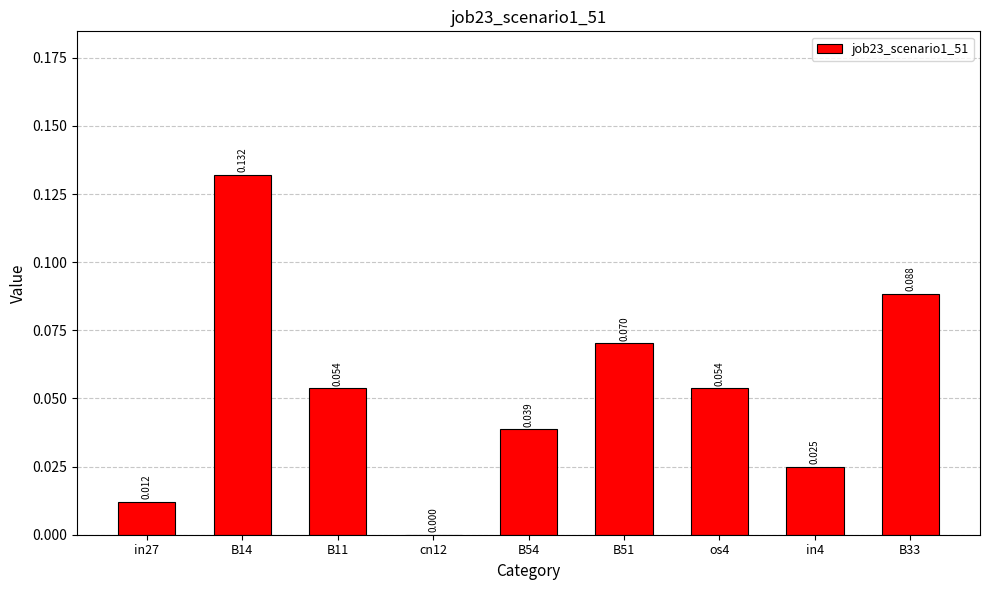

Rank the categories by value from highest to lowest.

B14, B33, B51, B11, os4, B54, in4, in27, cn12